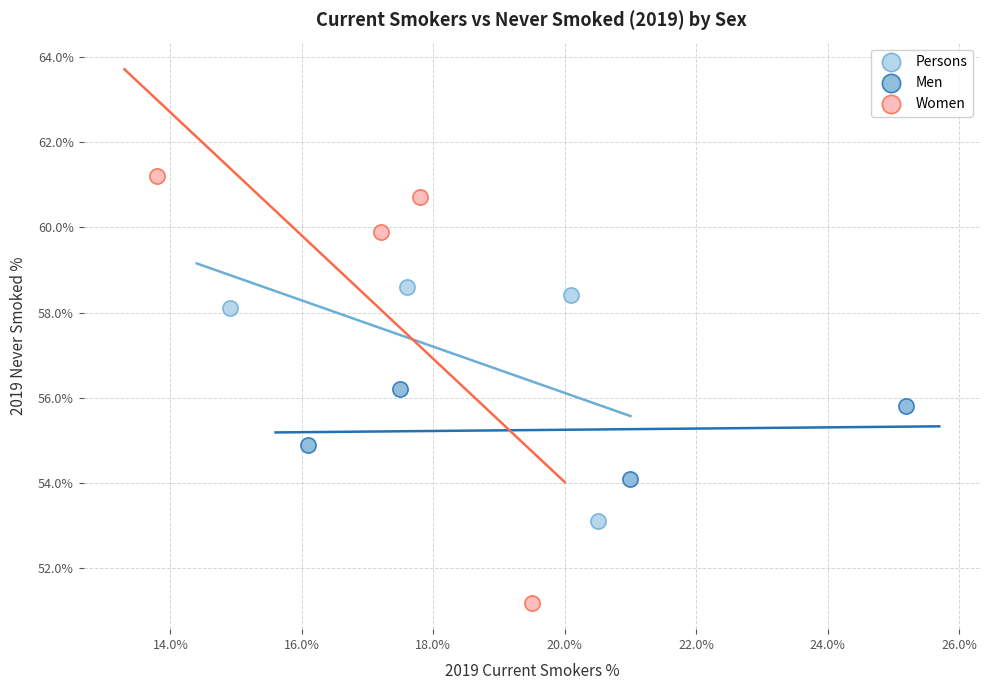

Which series has the largest Y range (max minus min)?

Women